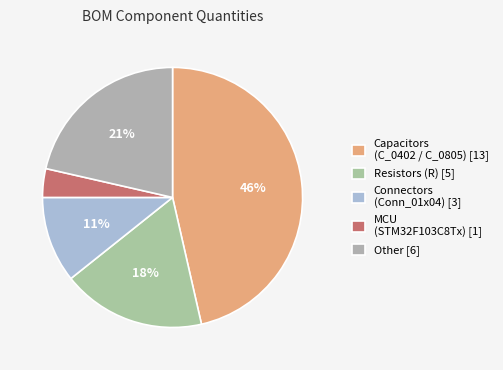

Which category has the biggest portion of the pie?

Capacitors (C_0402 / C_0805) [13]